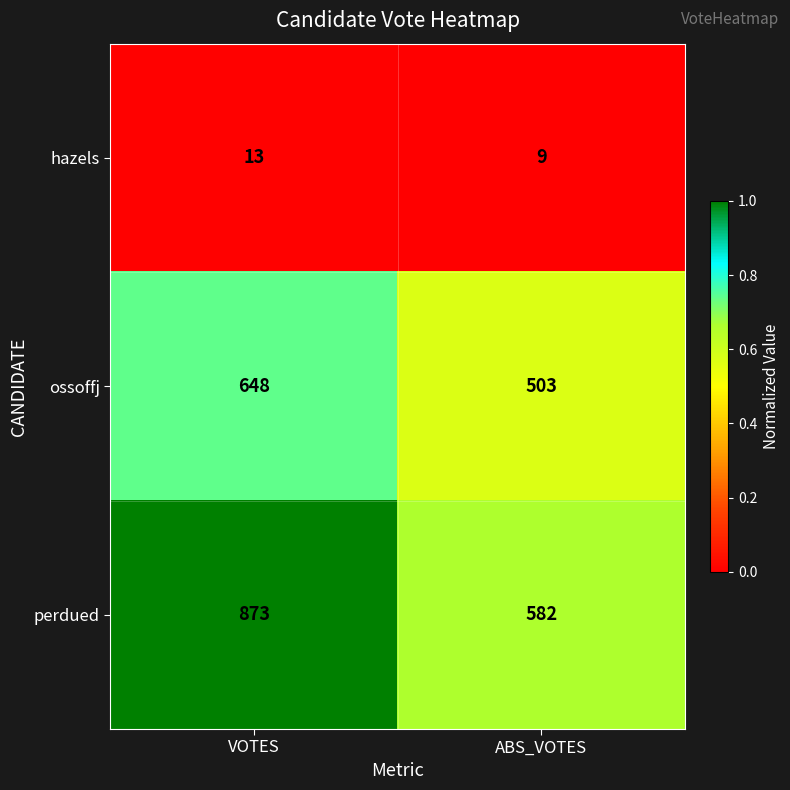

Between VOTES and ABS_VOTES, which series saw the biggest shift?

perdued